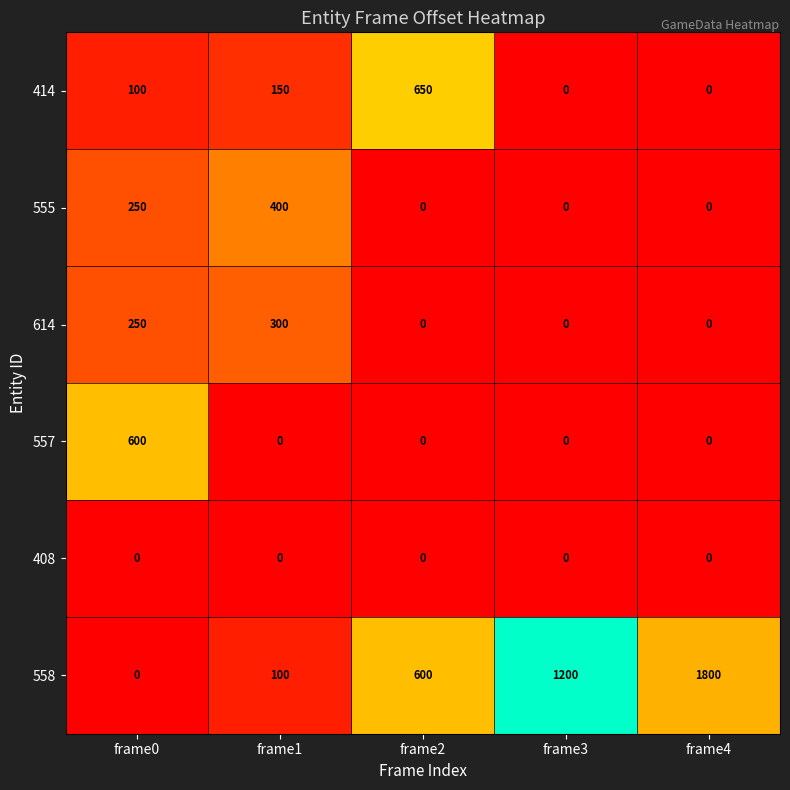

Which series has the largest total across all categories?

558